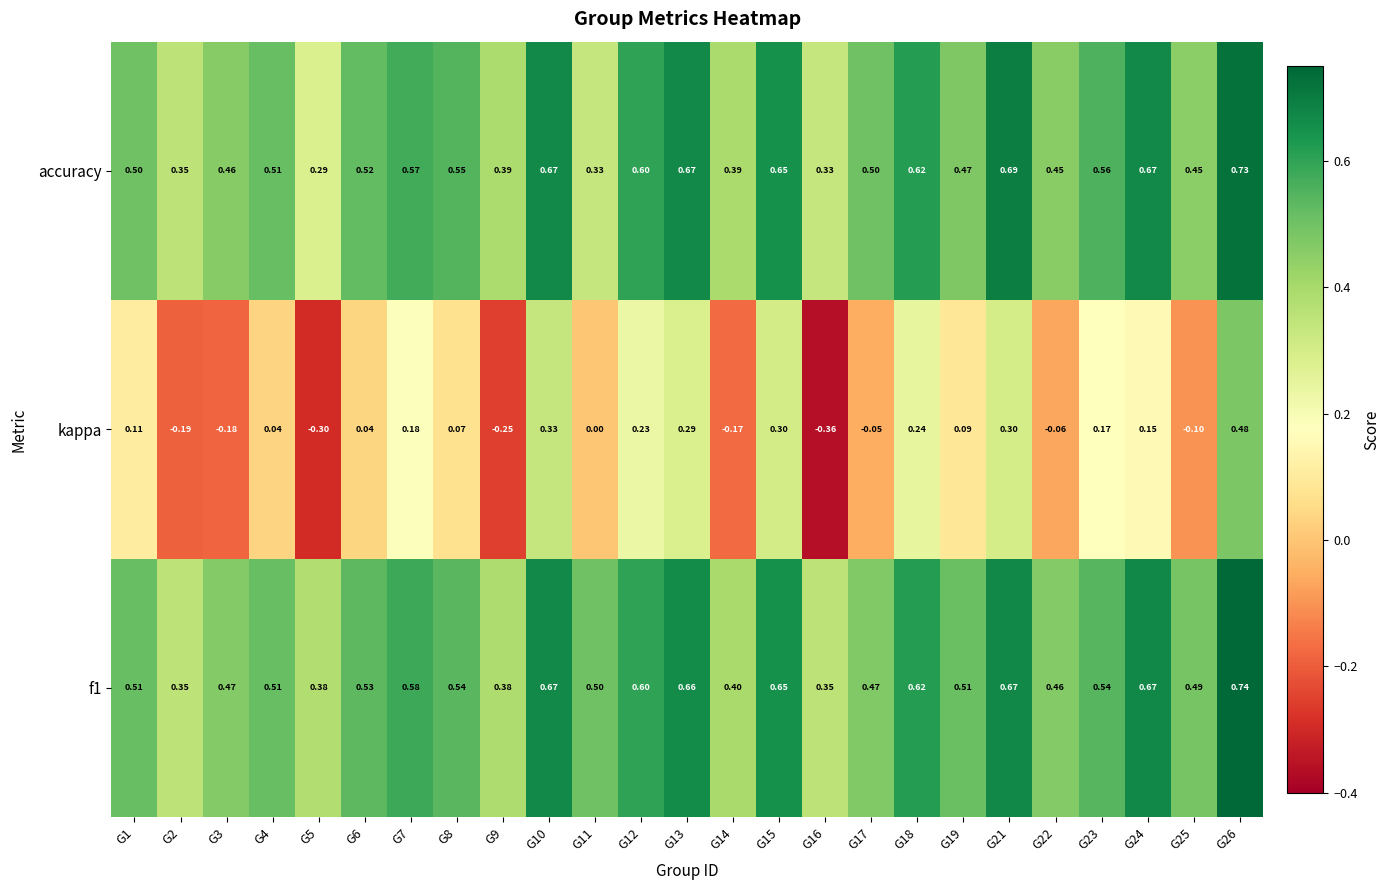

Which series changed the most between G3 and G16?

kappa